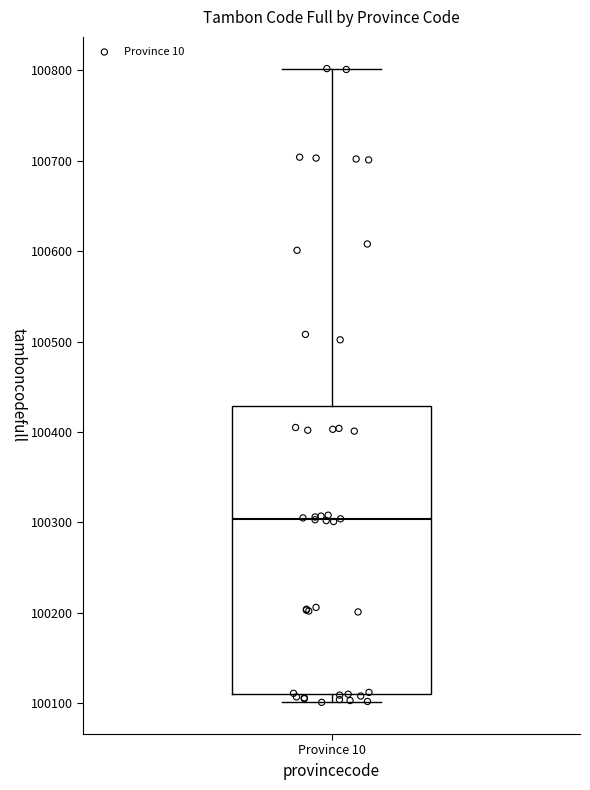

Read this box plot against the y-axis: the position of the median line, the range covered by the box, and the ends of both whiskers. The values are not printed on the chart, so give them approximately, as read against the axis.

median 100300, box 100110 to 100430, whiskers 100100 to 100800